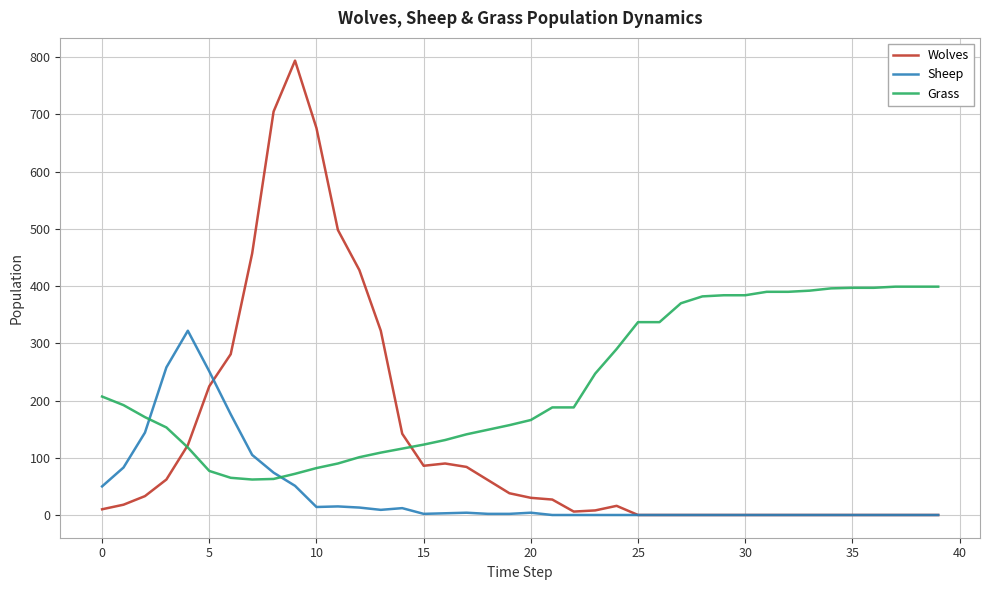

List the series in order of their peak value, lowest first.

Sheep, Grass, Wolves